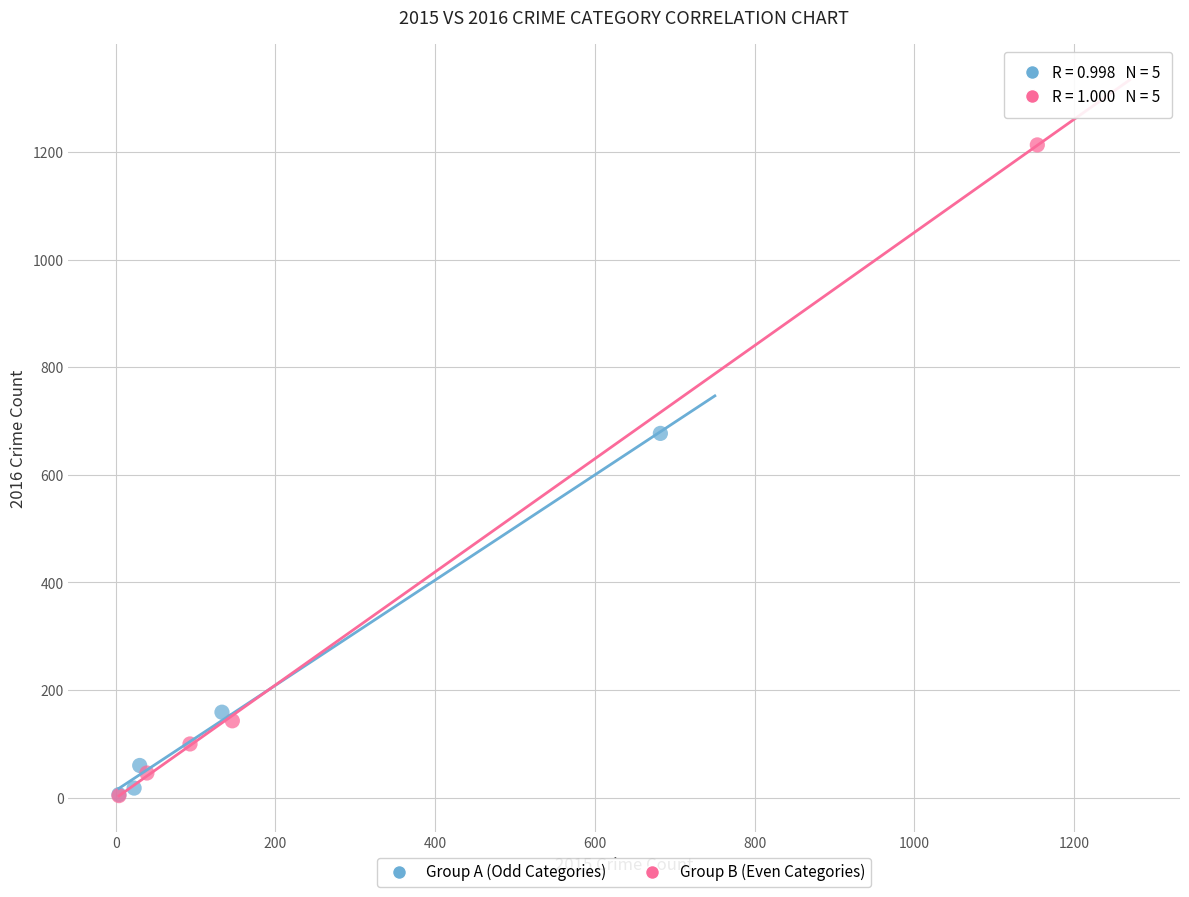

Which series has the widest spread of Y values?

Group B (Even Categories)